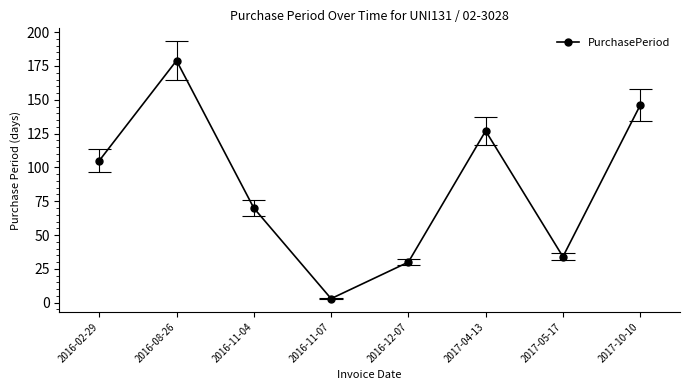

What is the value of the 7th point from the left?

34